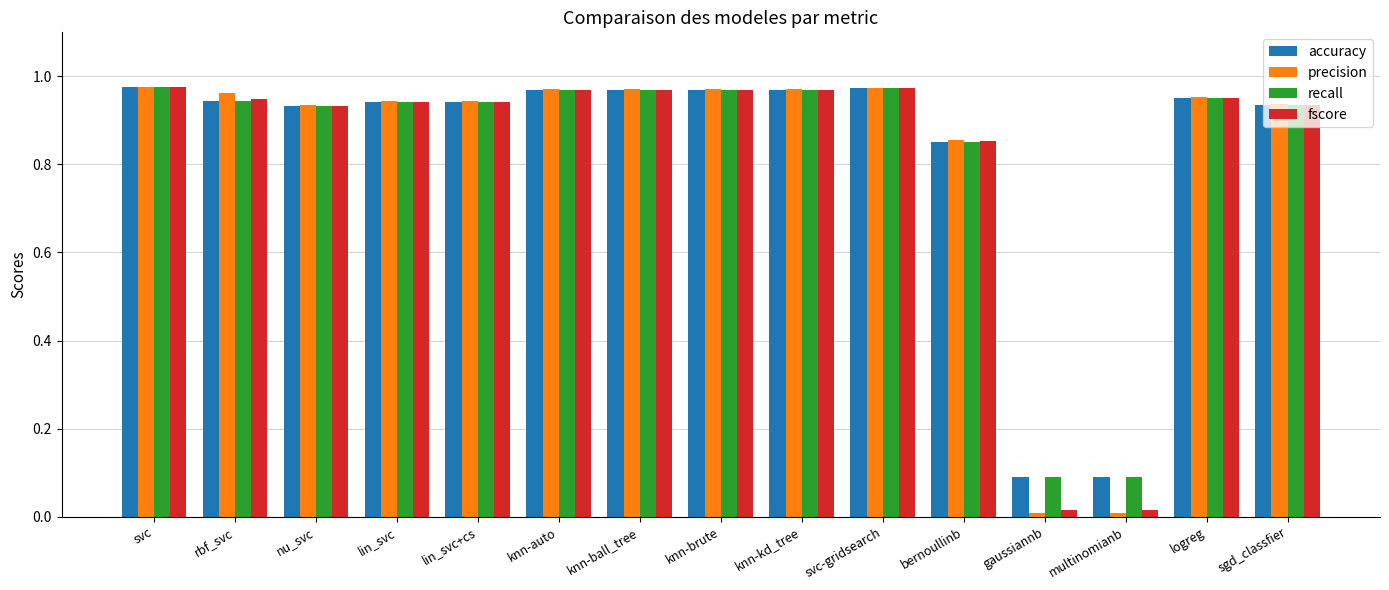

What is the difference between the recall values at bernoullinb and lin_svc?

0.1